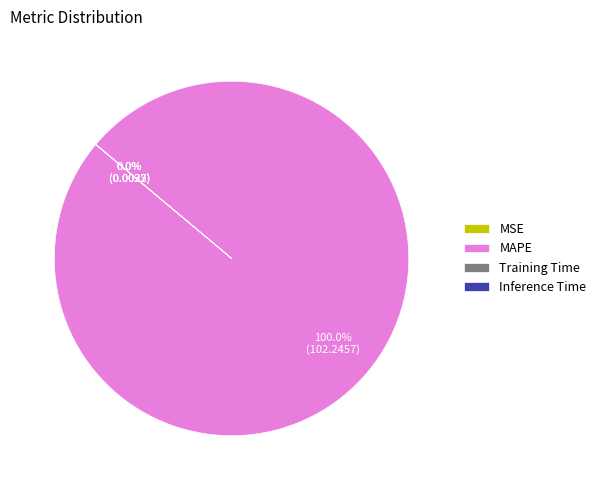

Is it true that Training Time is 0% of the pie?

True